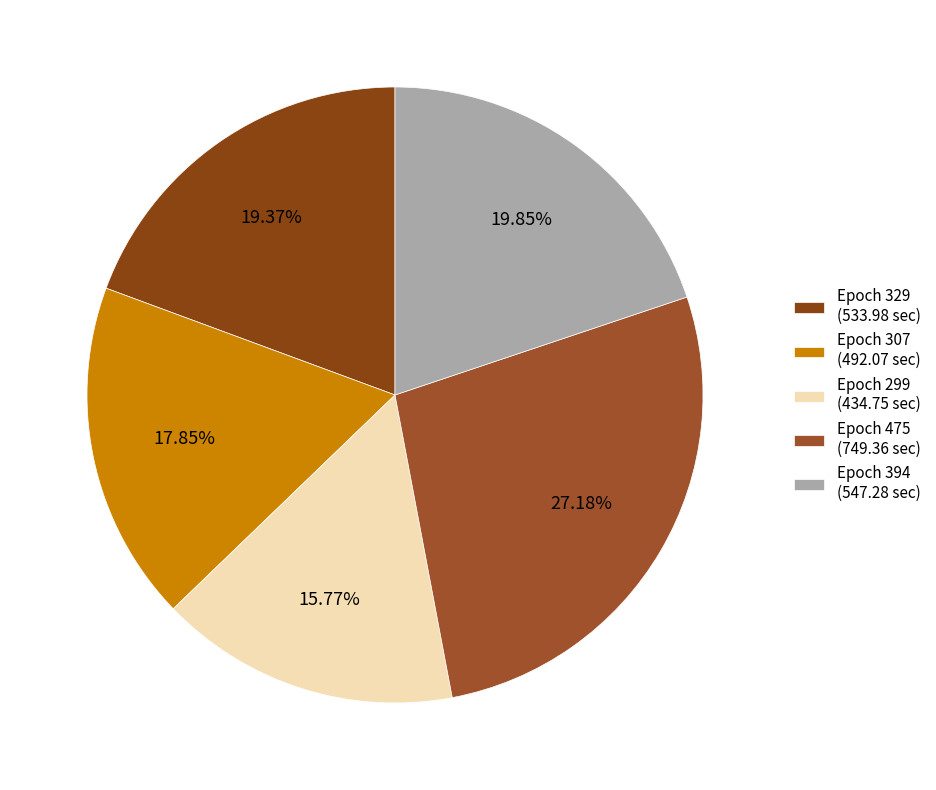

How many segments does this pie chart have?

5